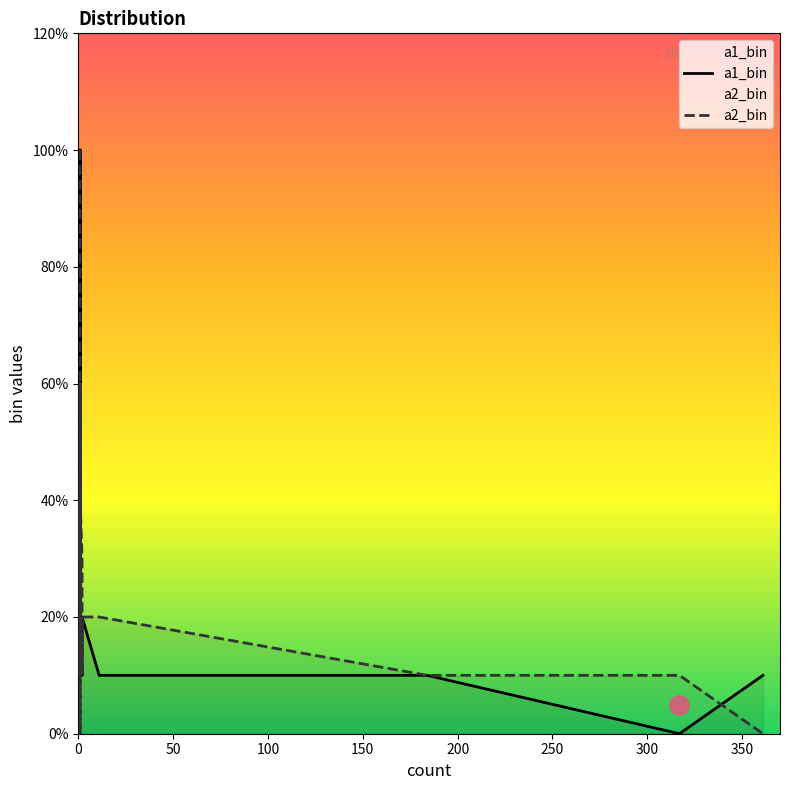

What is the spread (max minus min) of values at 361?

1